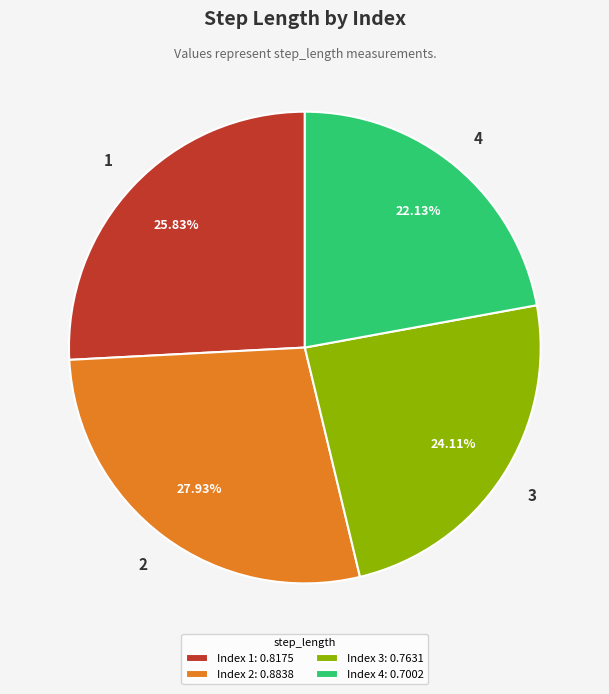

Count the number of slices in the pie.

4